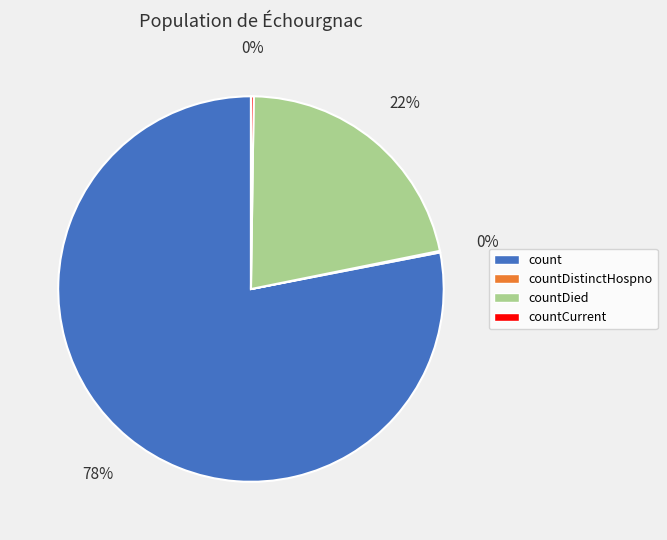

To the nearest percent, what is the average slice percentage?

25%